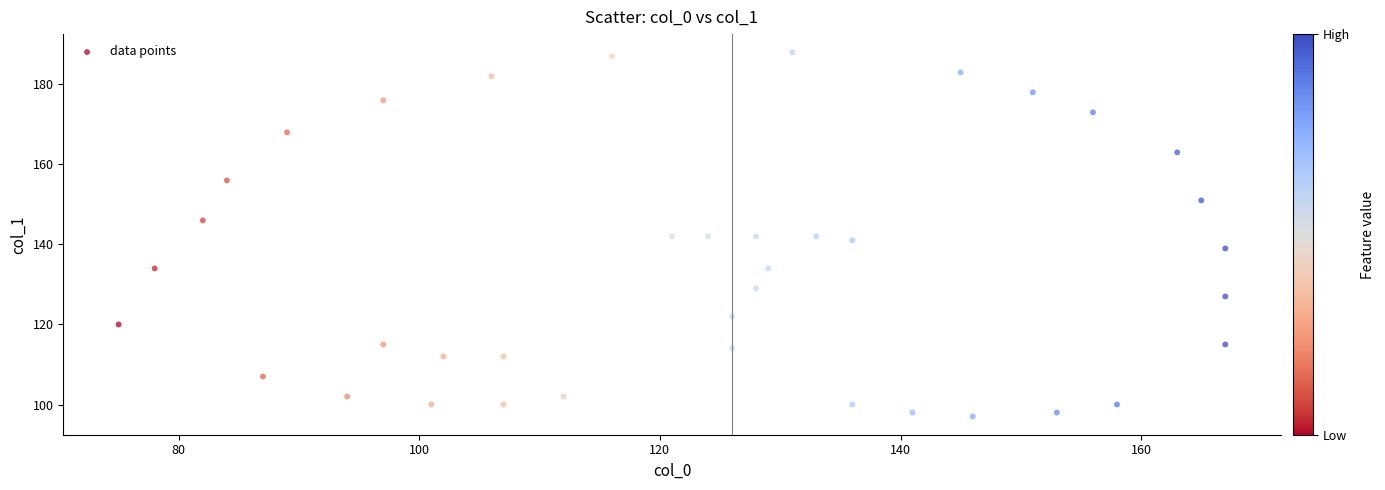

What is the range of X values (max minus min)?

92